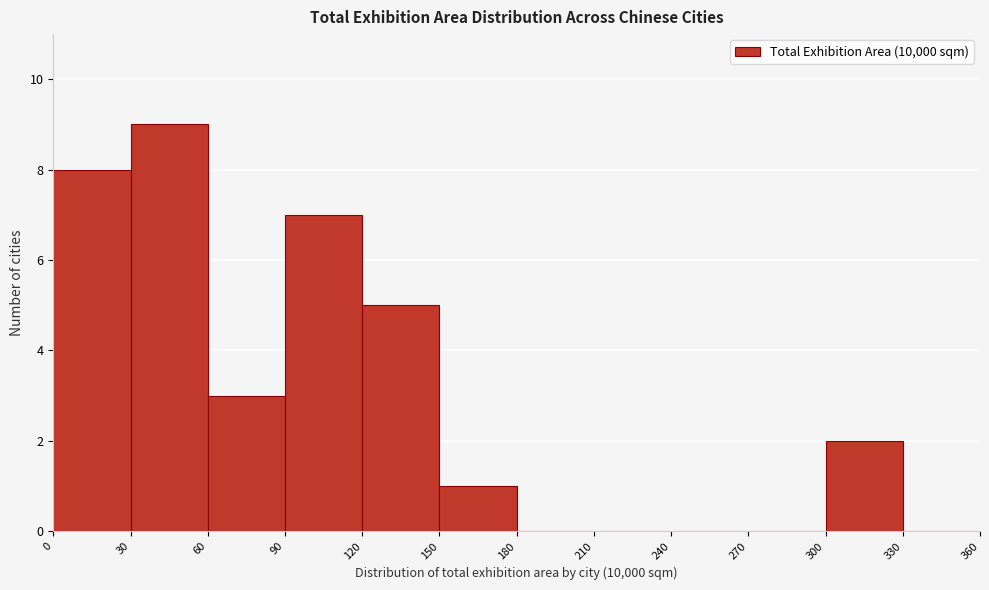

Reading left to right, list every bar in this chart as the range it spans on the x-axis followed by its height. The values are not printed on the chart, so give them approximately, as read against the axis.

0 to 30: 8
30 to 60: 9
60 to 90: 3
90 to 120: 7
120 to 150: 5
150 to 180: 1
180 to 210: 0
210 to 240: 0
240 to 270: 0
270 to 300: 0
300 to 330: 2
330 to 360: 0